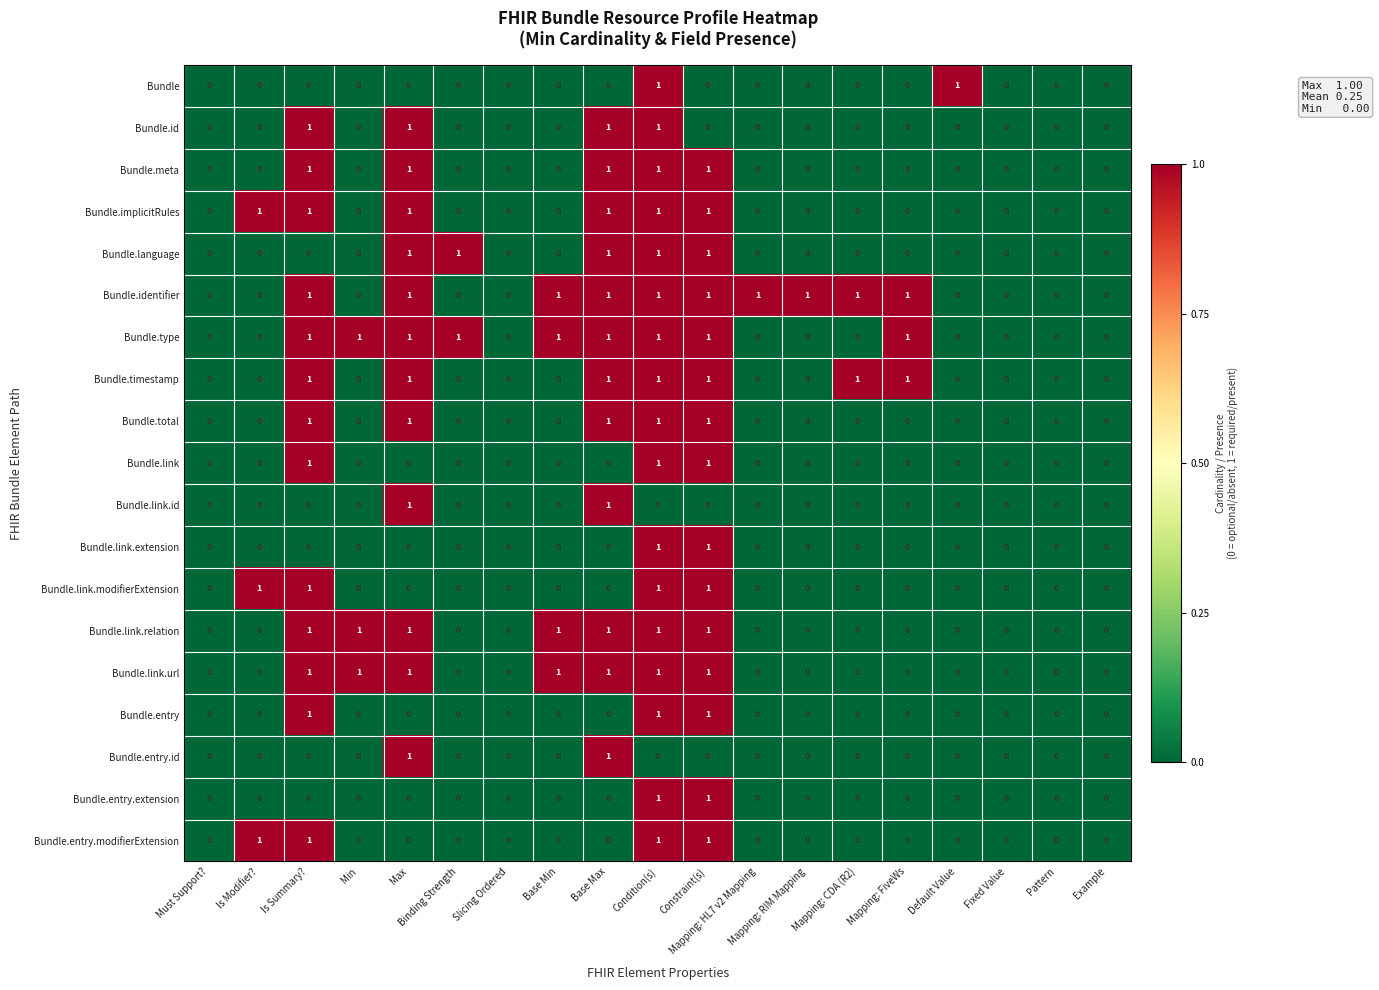

Is it true that Bundle.entry.id equals 0 at Must Support??

True